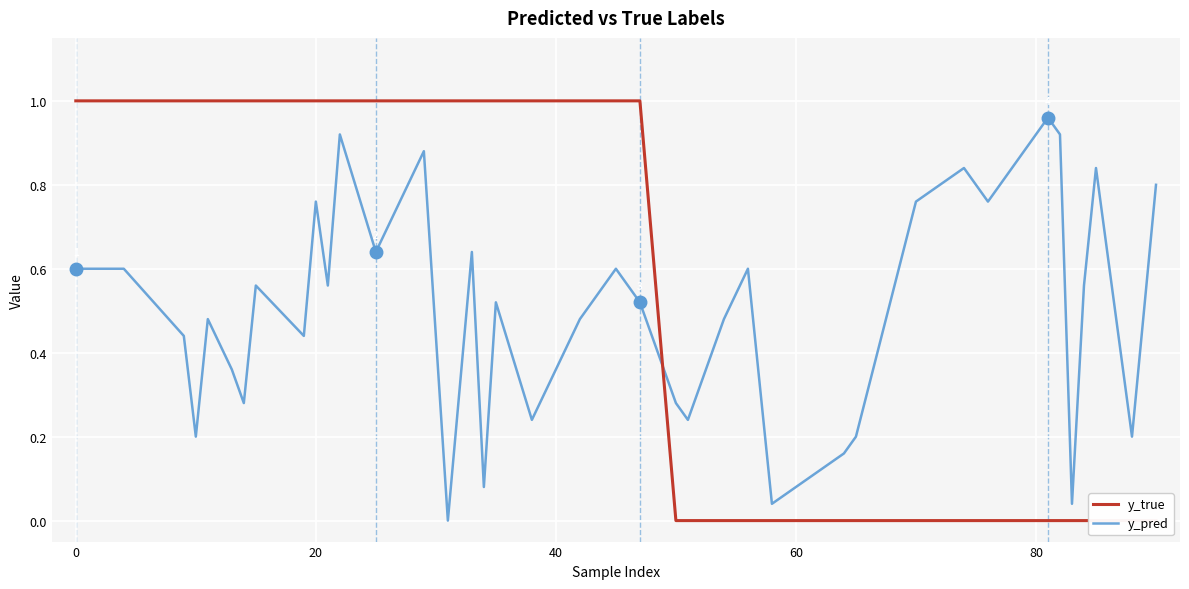

At how many categories does at least one series exceed 0?

40